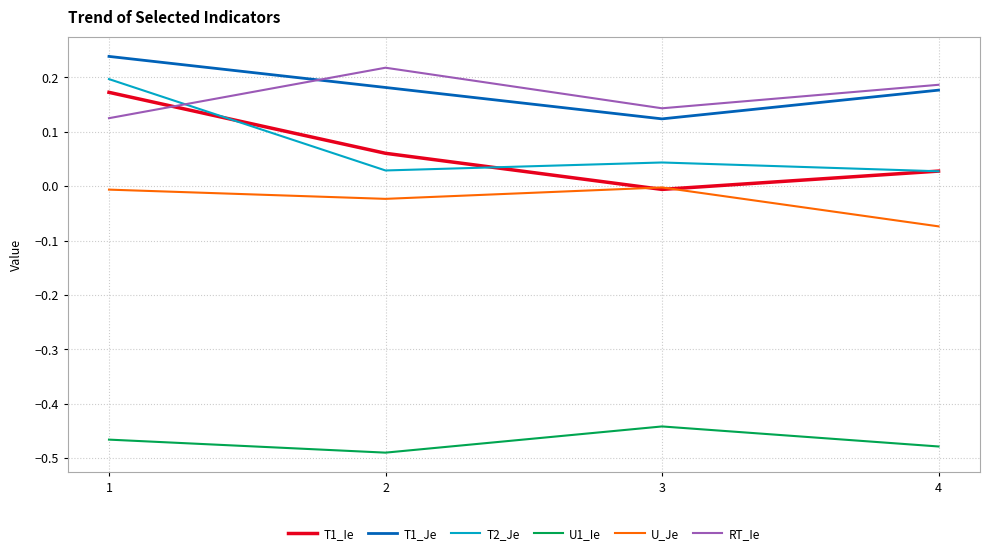

Count the number of categories in the chart.

4